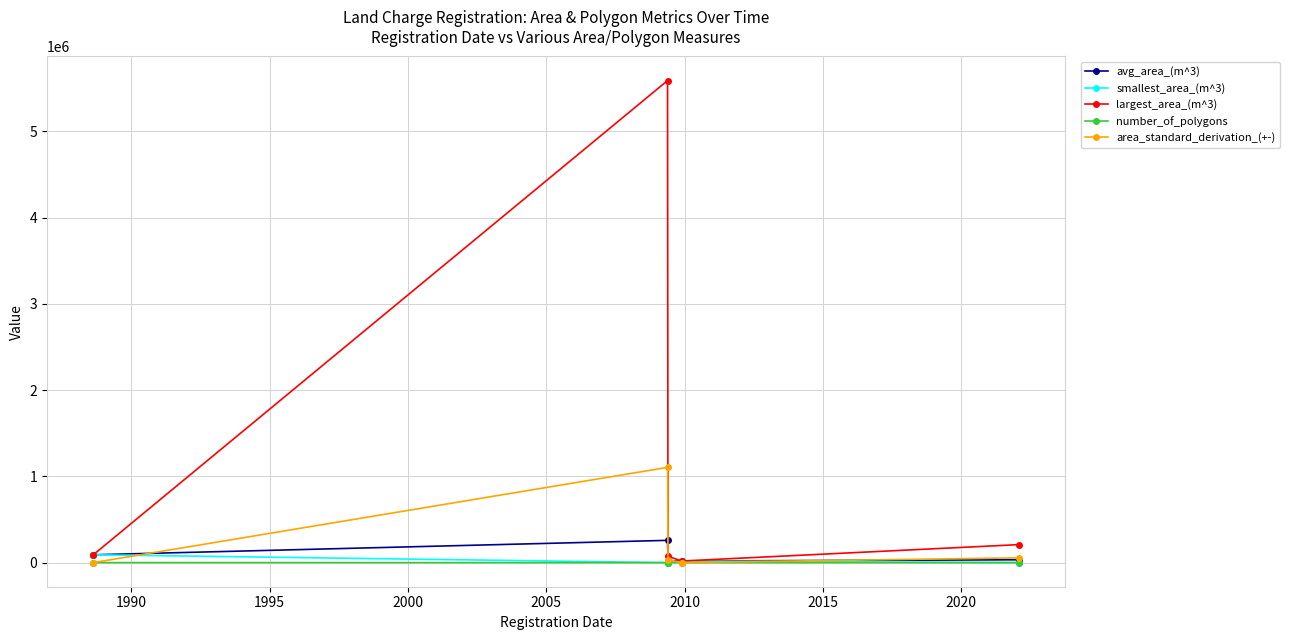

Which series has the largest range (max minus min)?

largest_area_(m^3)